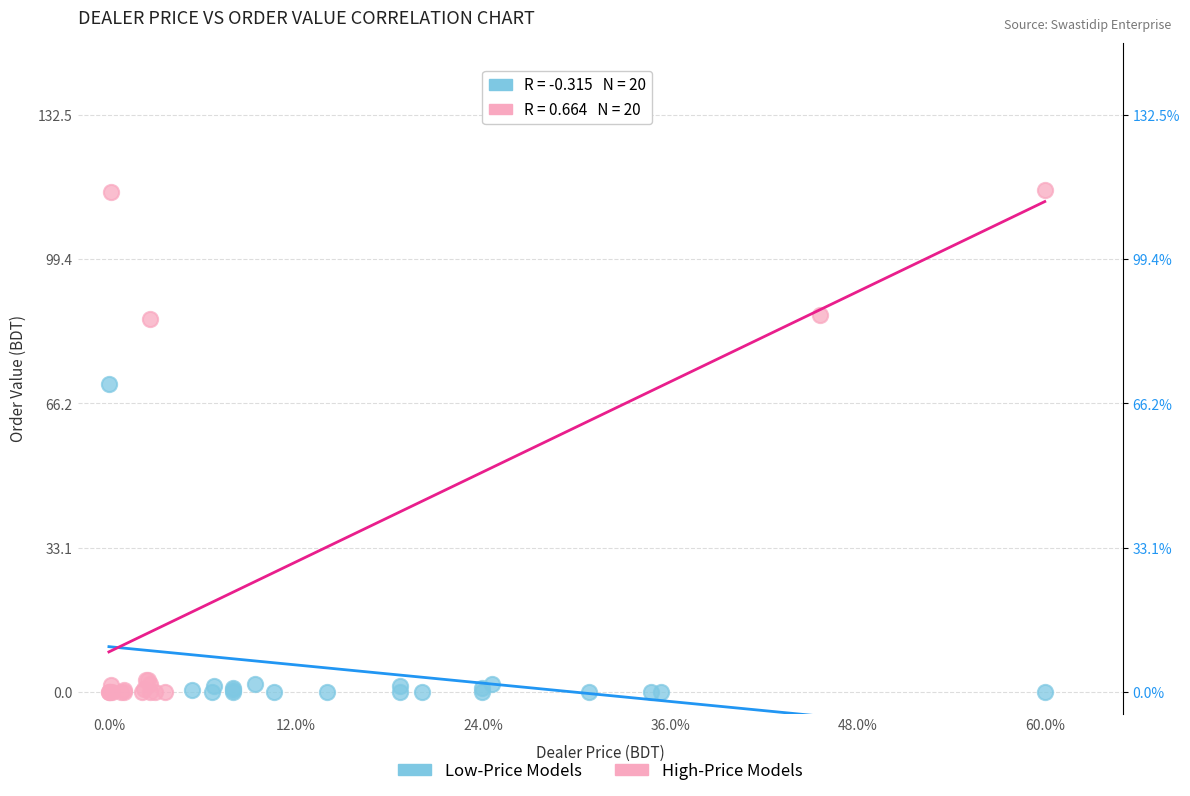

Which series contains the highest Y value?

High-Price Models